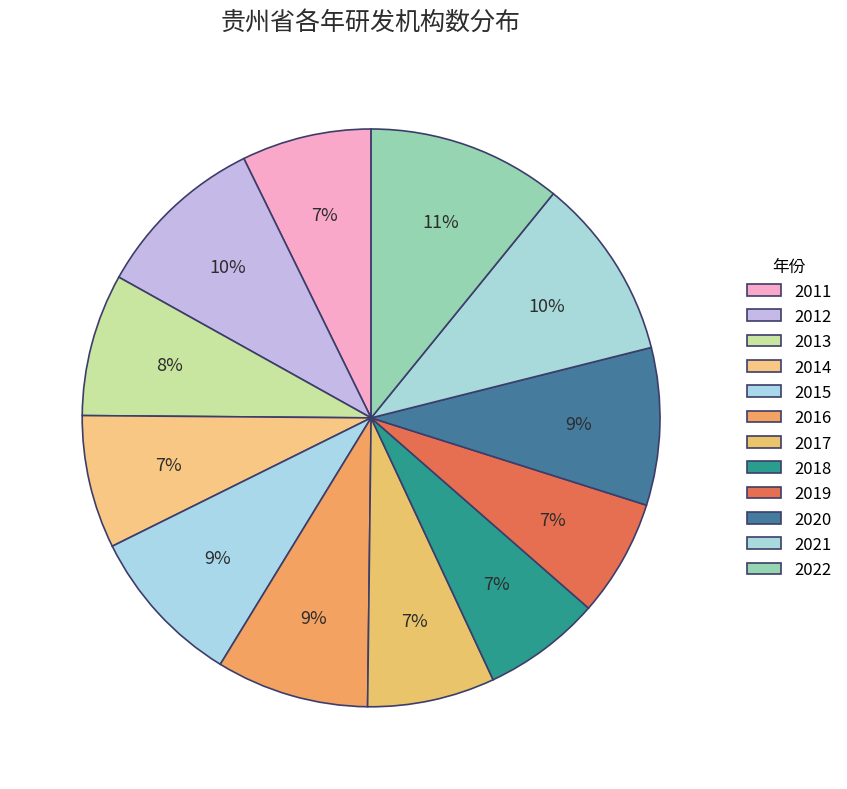

To the nearest percent, what percentage of the pie is 2015?

9%